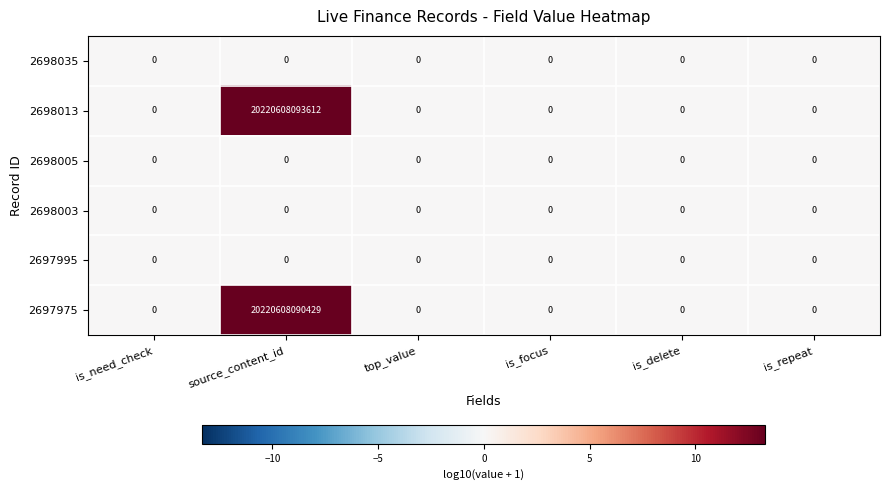

How many data points does each series have?

6